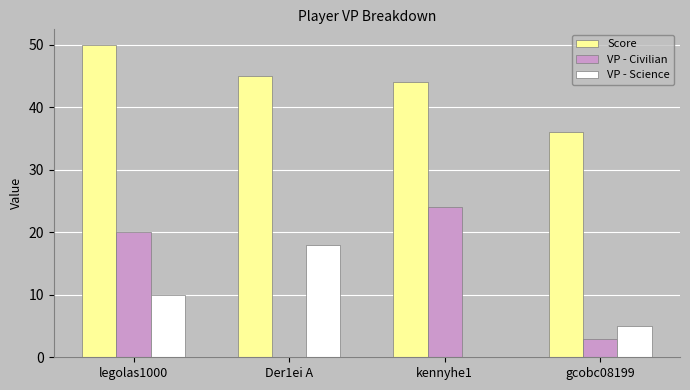

At which category is the sum across all series the highest?

legolas1000